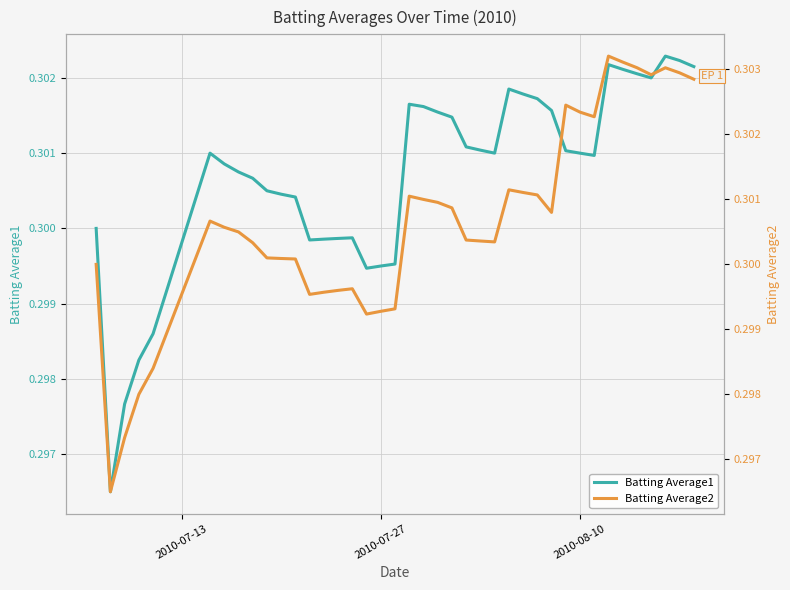

What is the value of the Batting Average2 point at the 28th from the left?

0.3